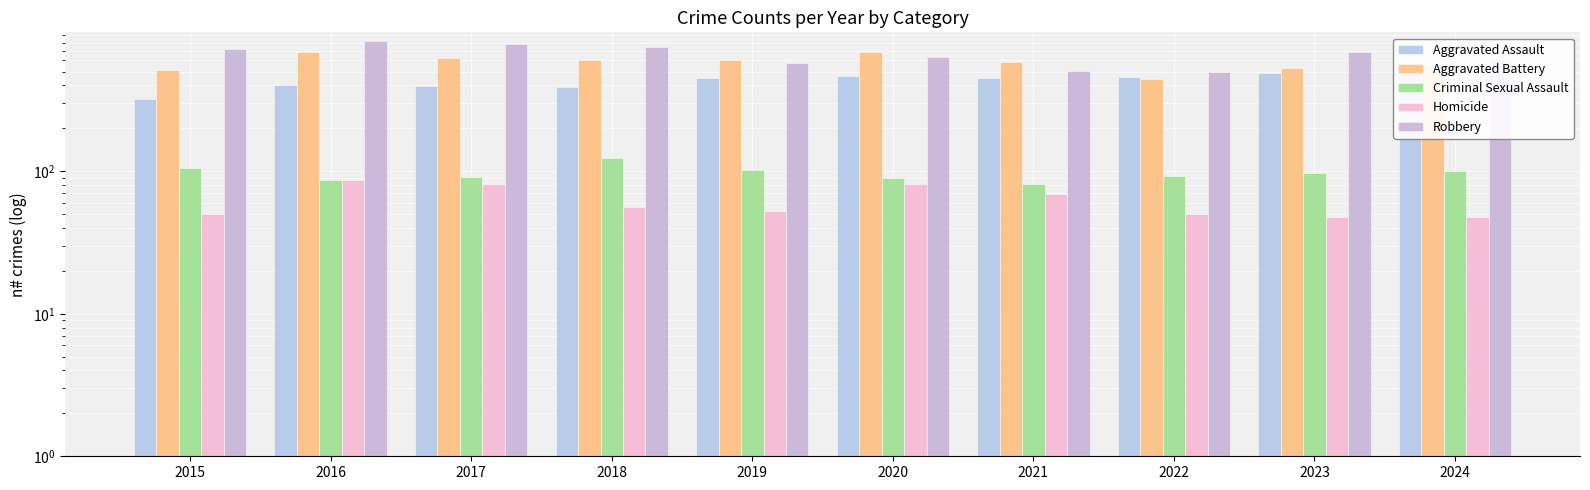

Reading left to right, transcribe all the data shown in this chart.

Aggravated Assault: 2015=323	2016=402	2017=396	2018=392	2019=452	2020=466	2021=452	2022=458	2023=486	2024=495
Aggravated Battery: 2015=515	2016=691	2017=623	2018=600	2019=608	2020=686	2021=587	2022=446	2023=529	2024=545
Criminal Sexual Assault: 2015=105	2016=87	2017=91	2018=123	2019=102	2020=89	2021=81	2022=93	2023=98	2024=100
Homicide: 2015=50	2016=87	2017=82	2018=56	2019=53	2020=81	2021=69	2022=50	2023=48	2024=48
Robbery: 2015=726	2016=819	2017=780	2018=741	2019=577	2020=637	2021=506	2022=495	2023=687	2024=610